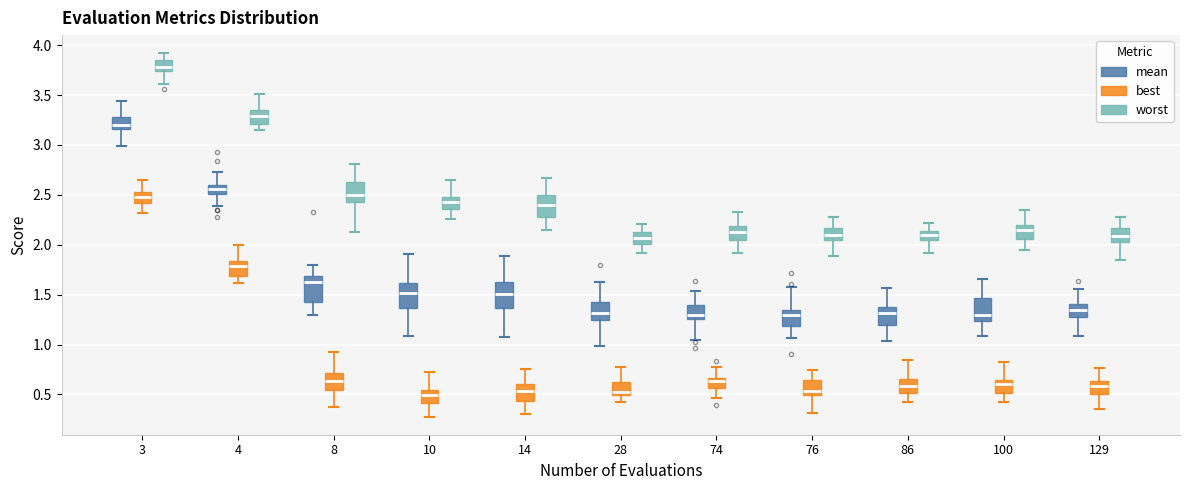

Where does the lower whisker of the box for 4 (worst) end on the y-axis? The values are not printed on the chart, so give them approximately, as read against the axis.

3.15